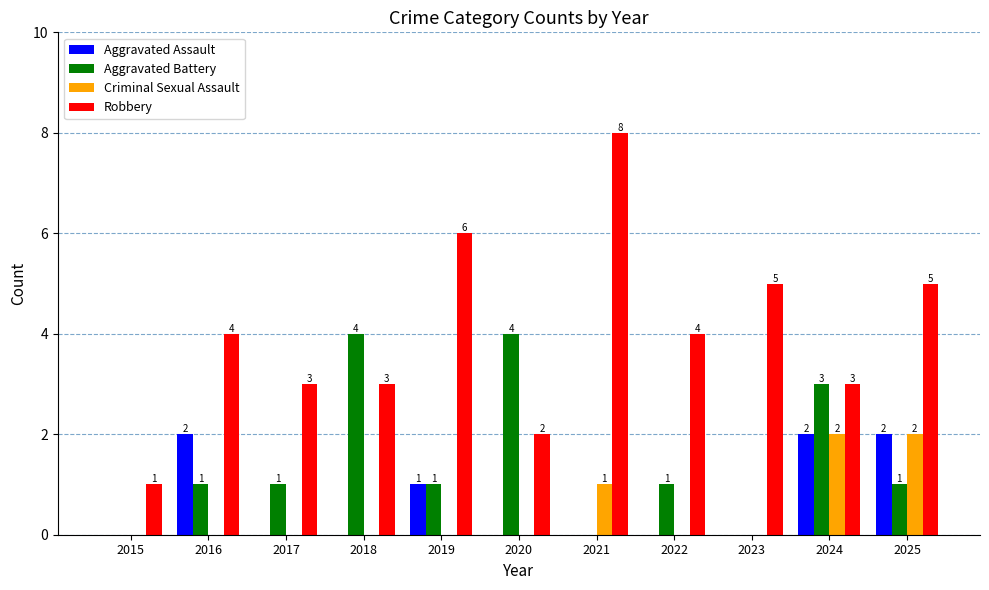

How many categories are shown in the chart?

11